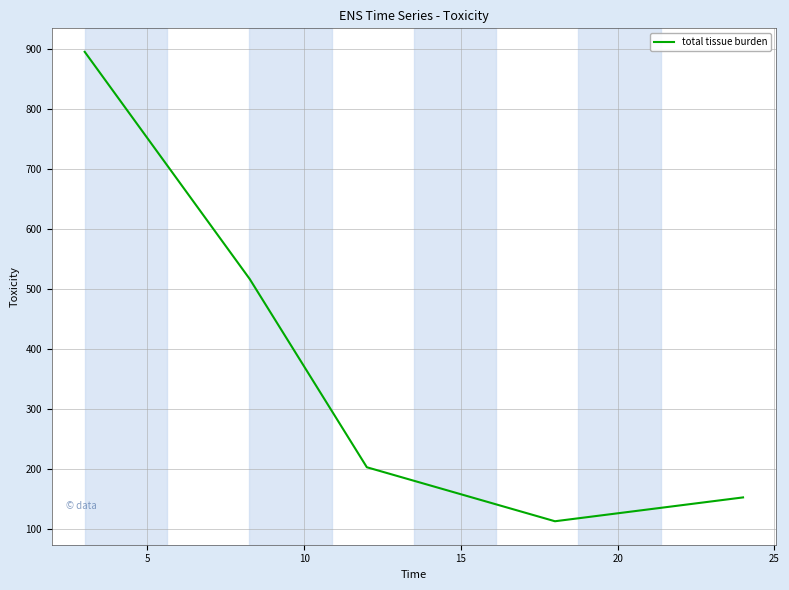

What is the difference between the maximum and minimum values?

782.8